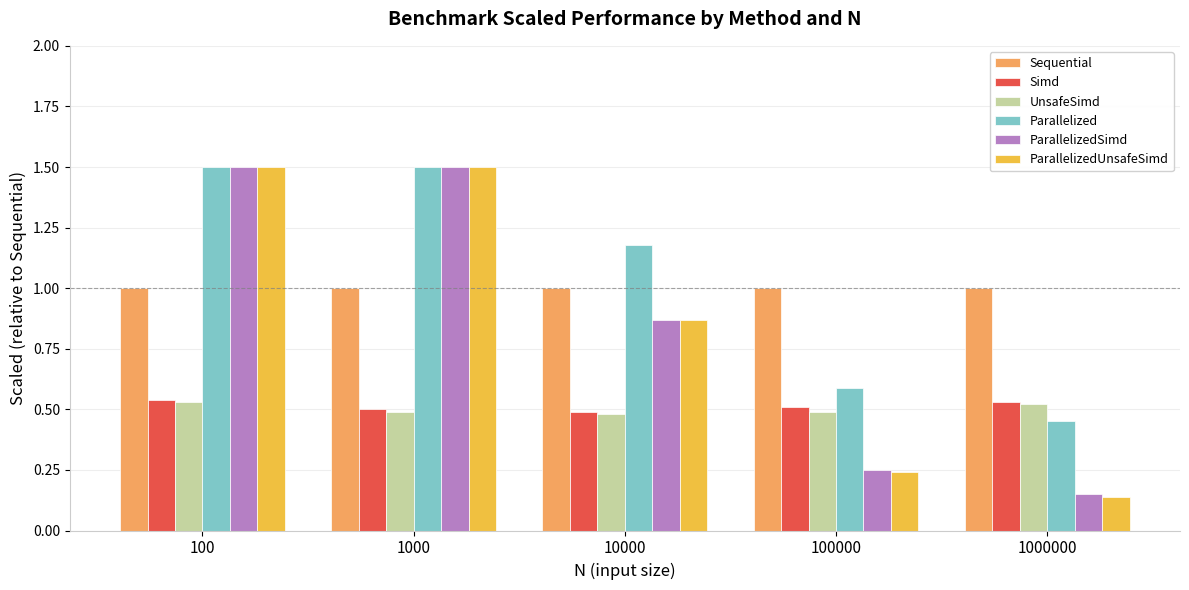

What is the total value across all series at 100000?

3.1